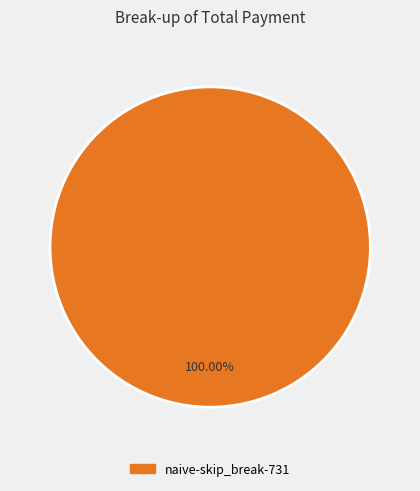

Count the number of slices in the pie.

1